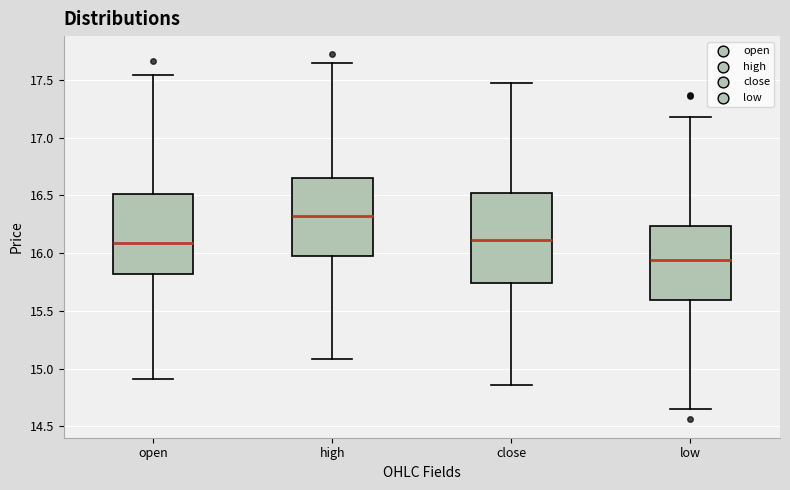

Which box is the tallest, from its lower edge to its upper edge?

close